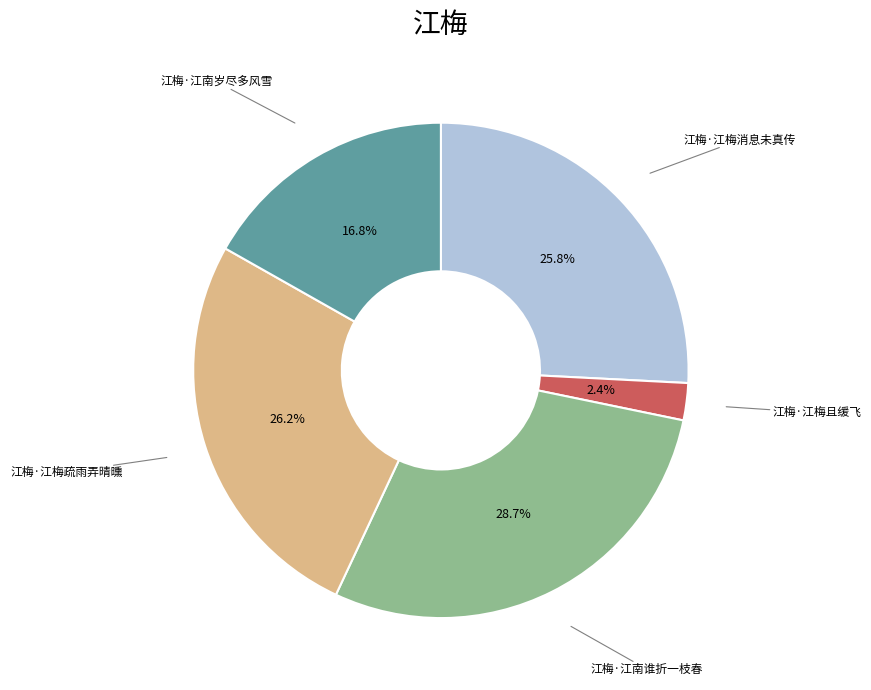

How many slices are in this pie chart?

5